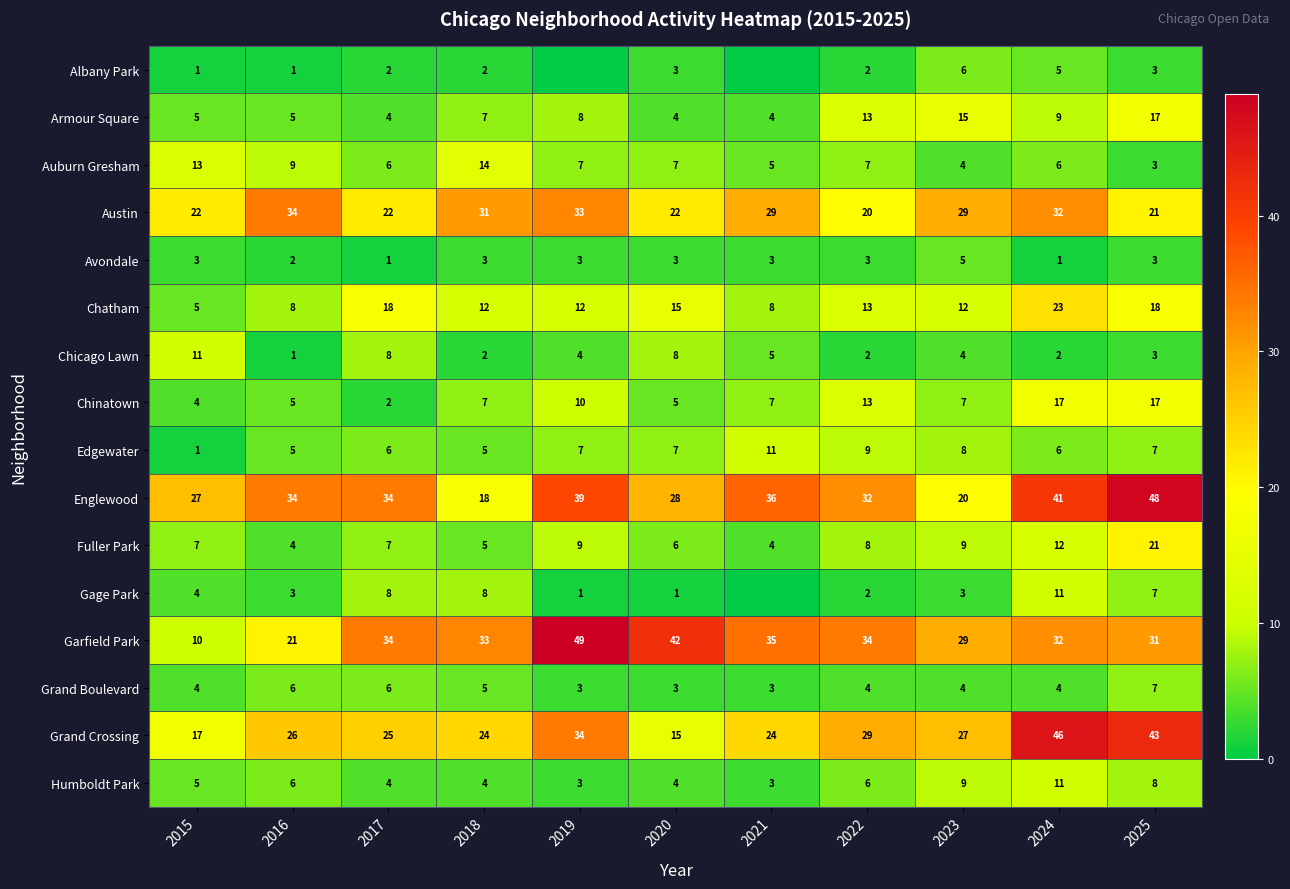

At which label is Fuller Park closest to 12?

2024